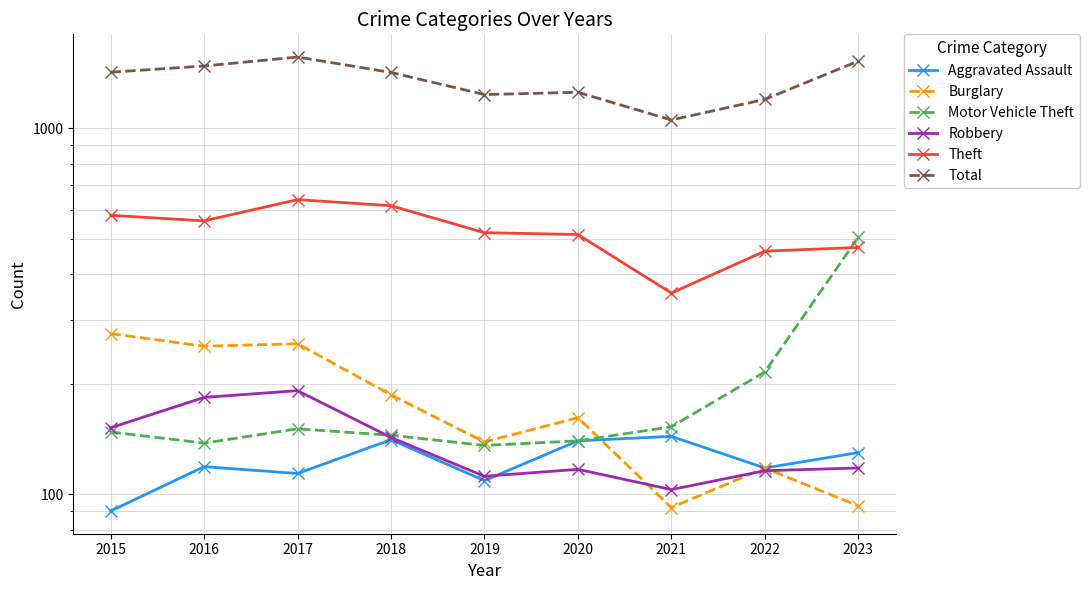

The Robbery series shows 143 at 2018. True or false?

True